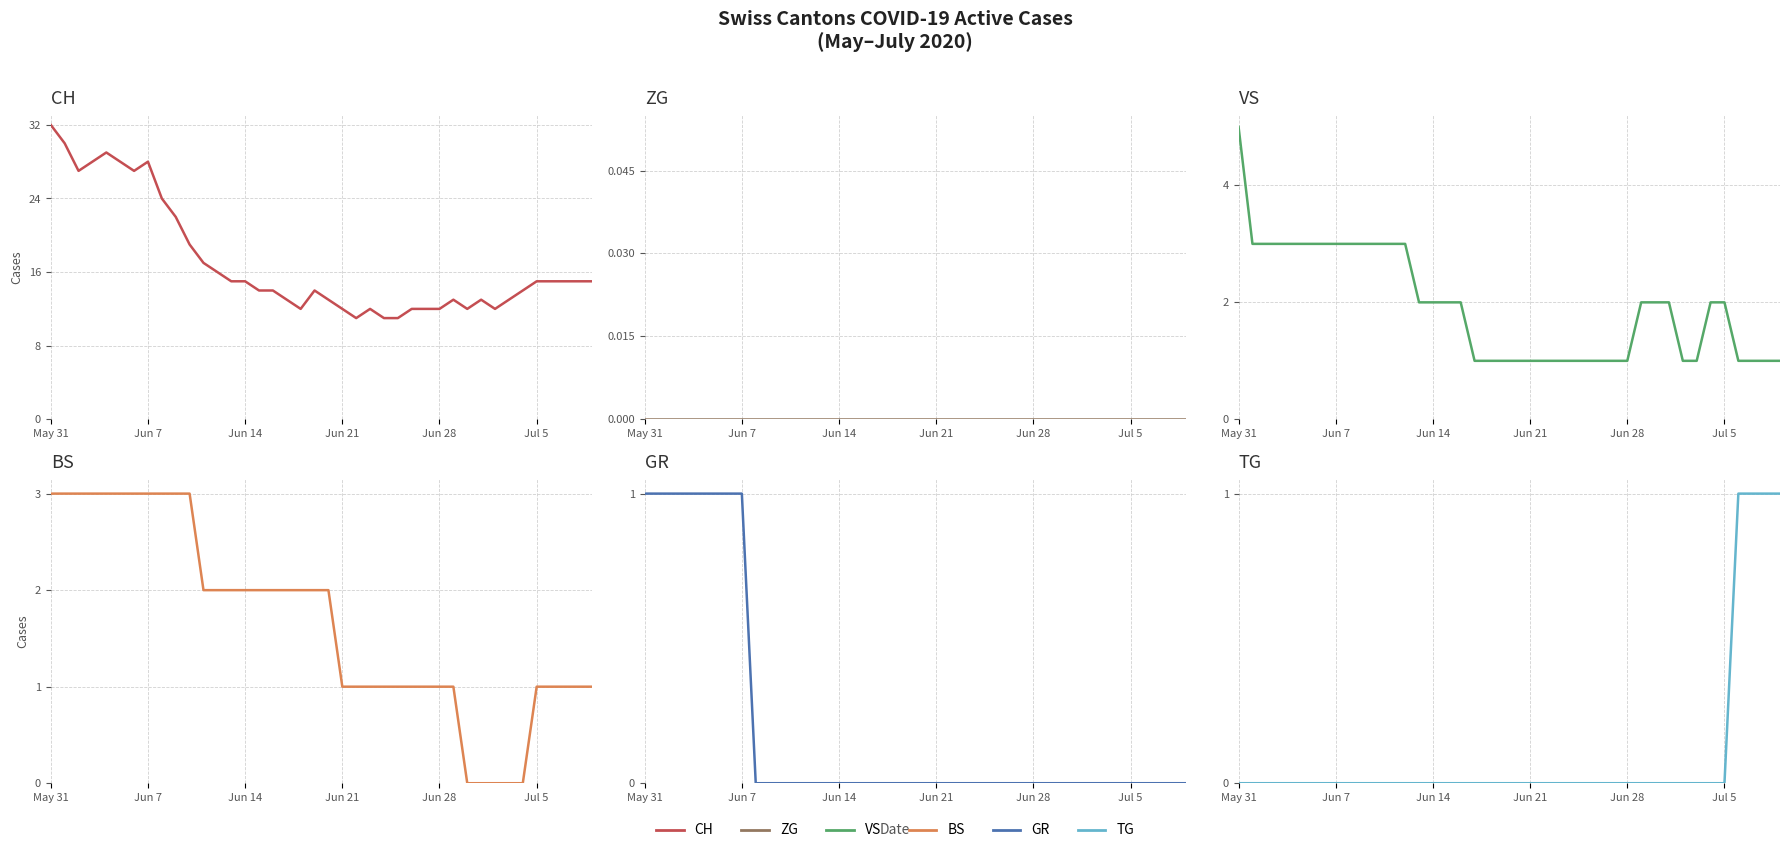

How many values in the CH series are below 15?

20